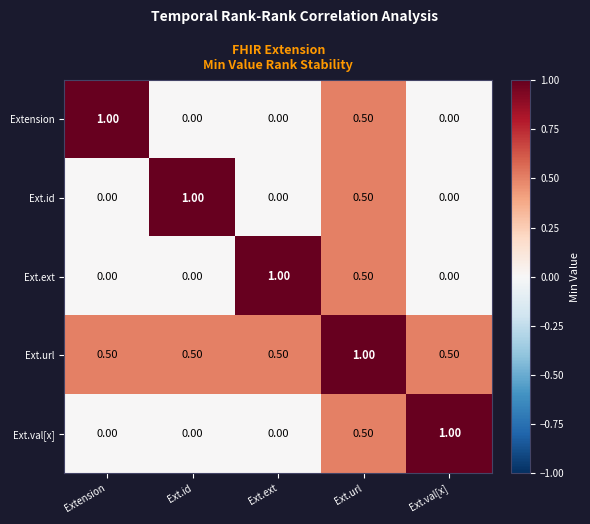

What is the average value of the Ext.val[x] series?

0.3